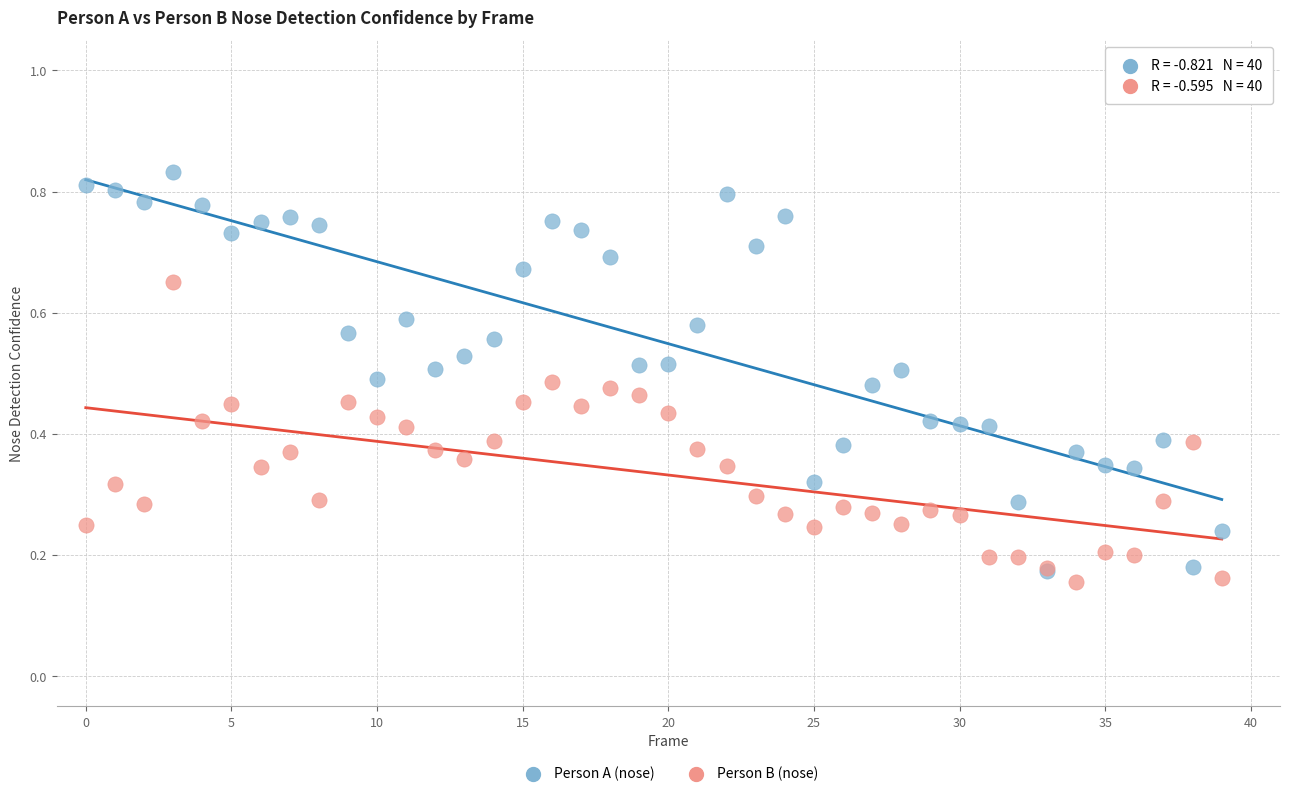

Which series contains the lowest Y value?

Person B (nose)